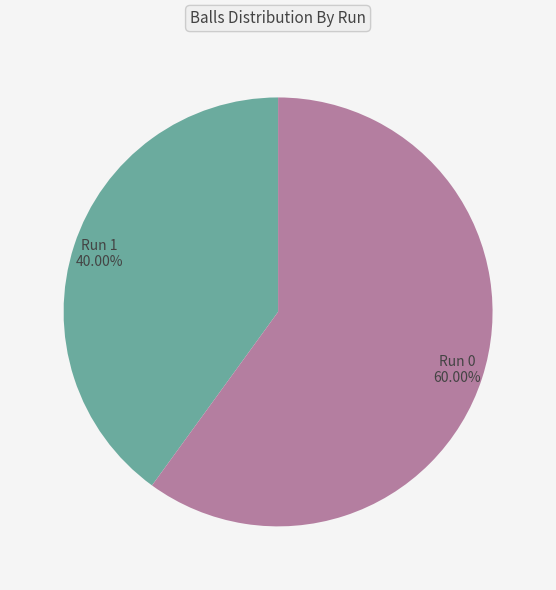

Is there a majority slice in this chart?

Yes